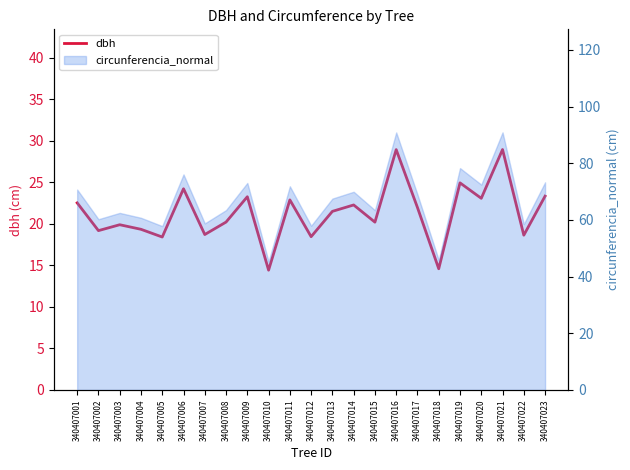

What is the sum of the values at 340407015 and 340407006?

44.4